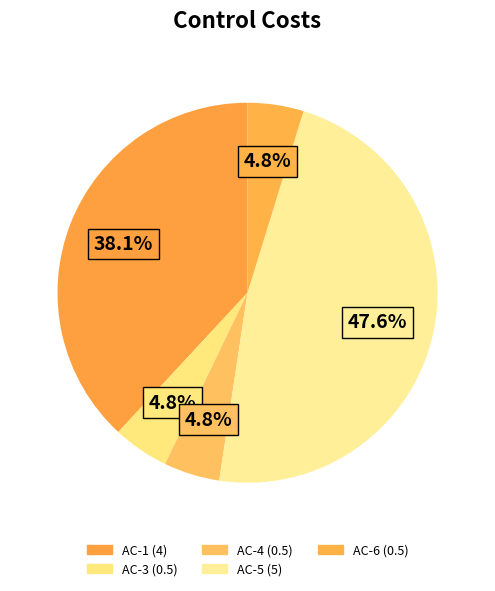

The AC-3 slice represents 5% of the pie. True or false?

True